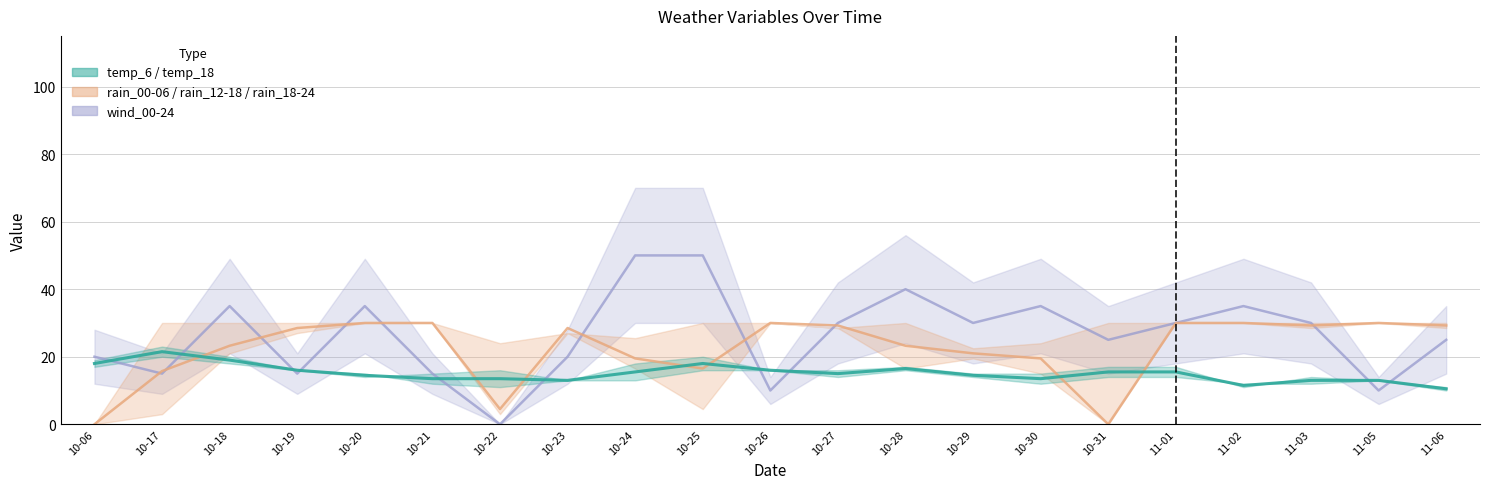

What is the value of the temp_6 point at the 21st from the left?

10